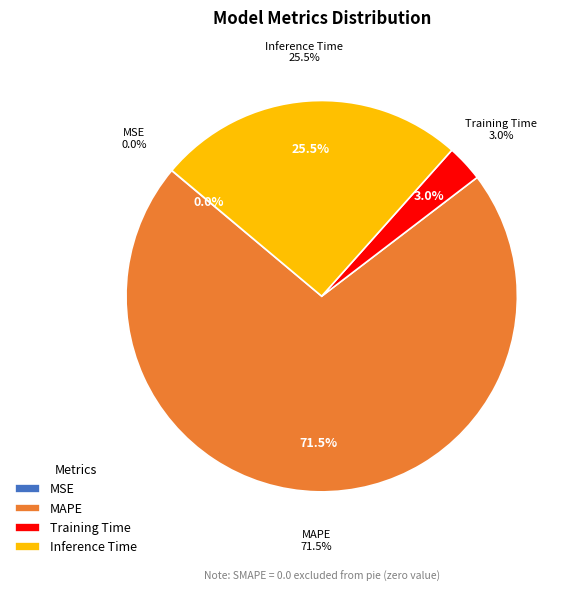

To the nearest percent, what is the combined percentage of Training Time and SMAPE?

3%